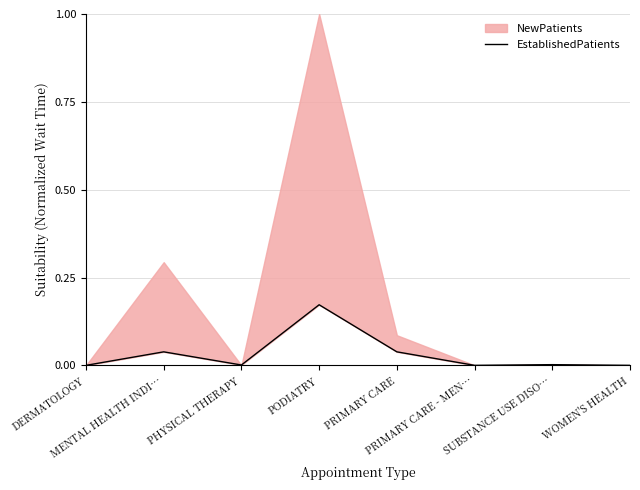

How many lines are shown in the chart?

1